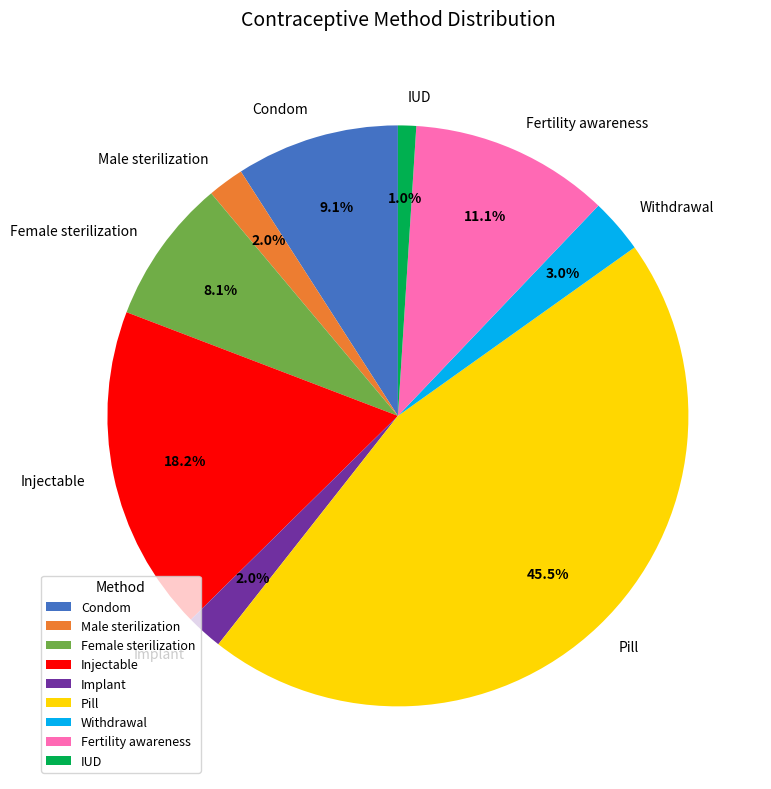

To the nearest percent, what percentage of the pie is Female sterilization?

8%